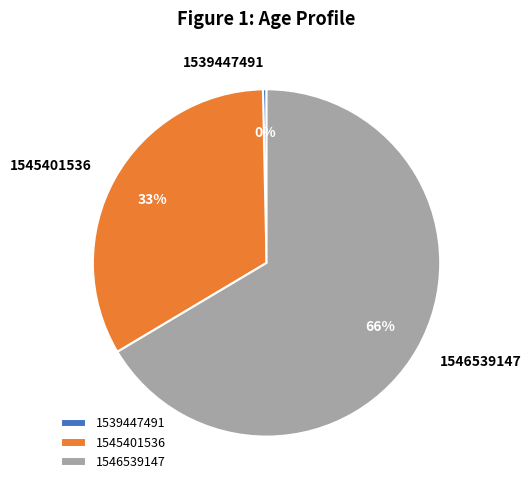

To the nearest percent, what is the difference between the 1545401536 and 1539447491 slice percentages?

33%